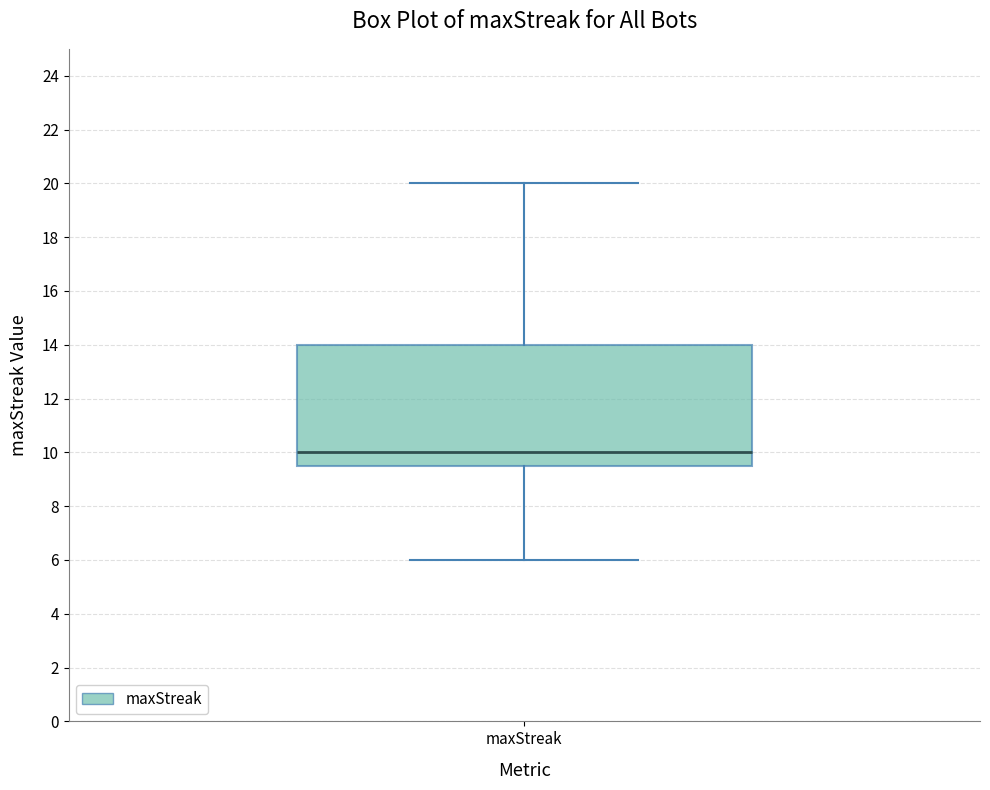

Read this box plot against the y-axis: the position of the median line, the range covered by the box, and the ends of both whiskers. The values are not printed on the chart, so give them approximately, as read against the axis.

median 10.0, box 9.6 to 14.0, whiskers 6.0 to 20.0